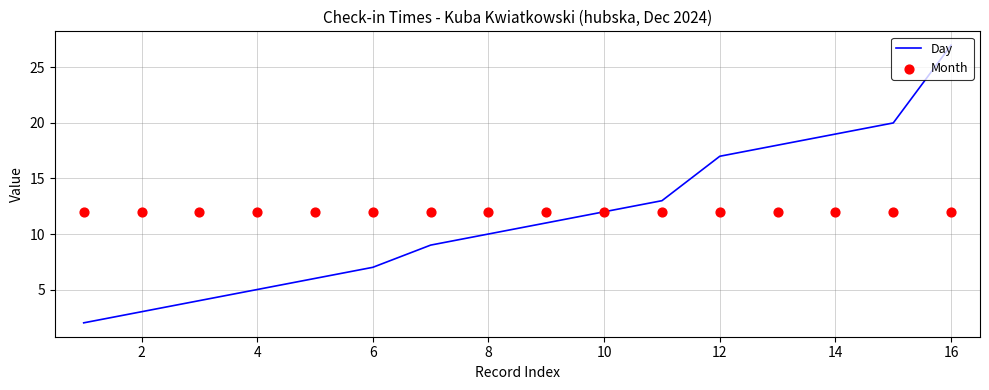

At how many categories does at least one series exceed 3?

16